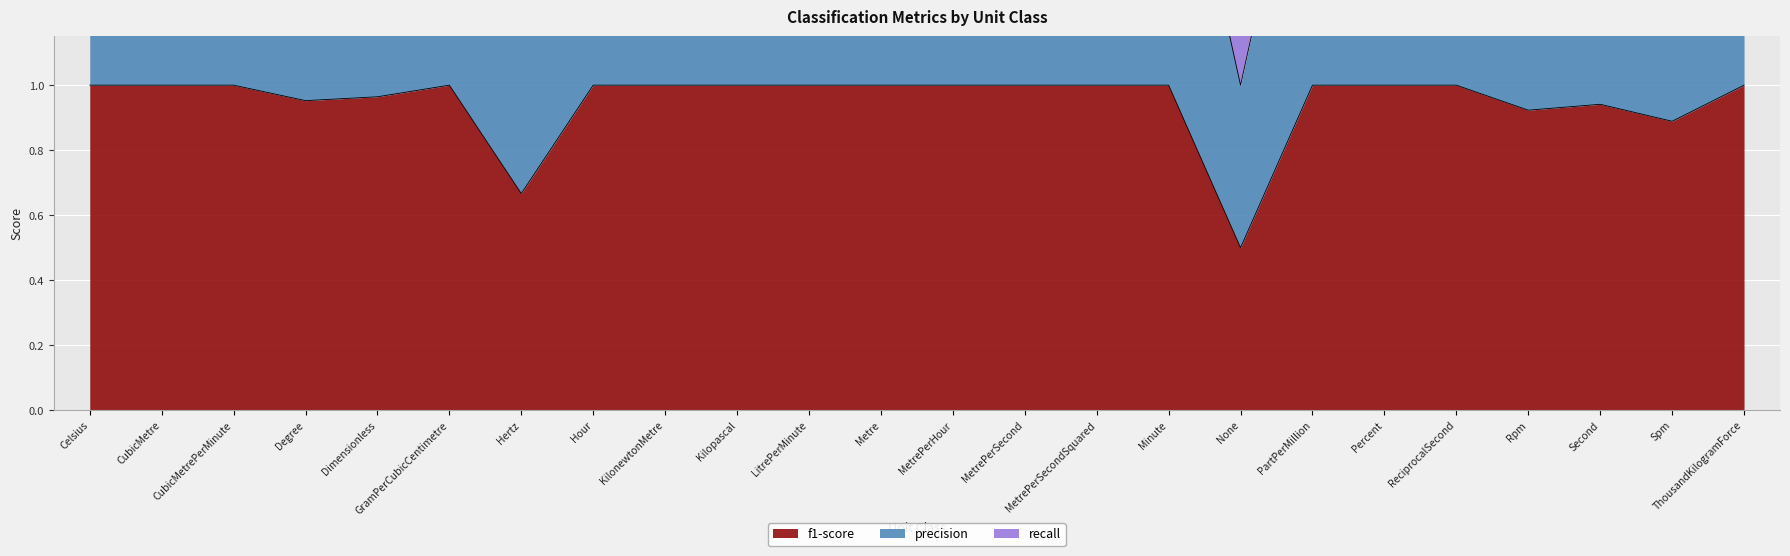

Is it true that f1-score equals 0.2 at Hertz?

False